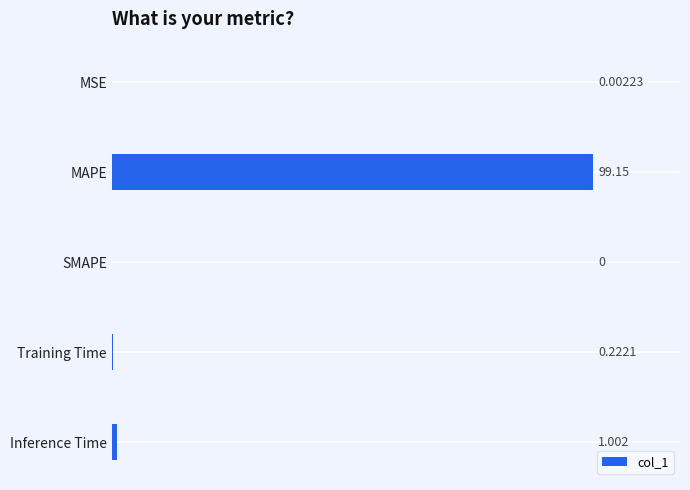

Which has a higher value, Inference Time or Training Time?

Inference Time